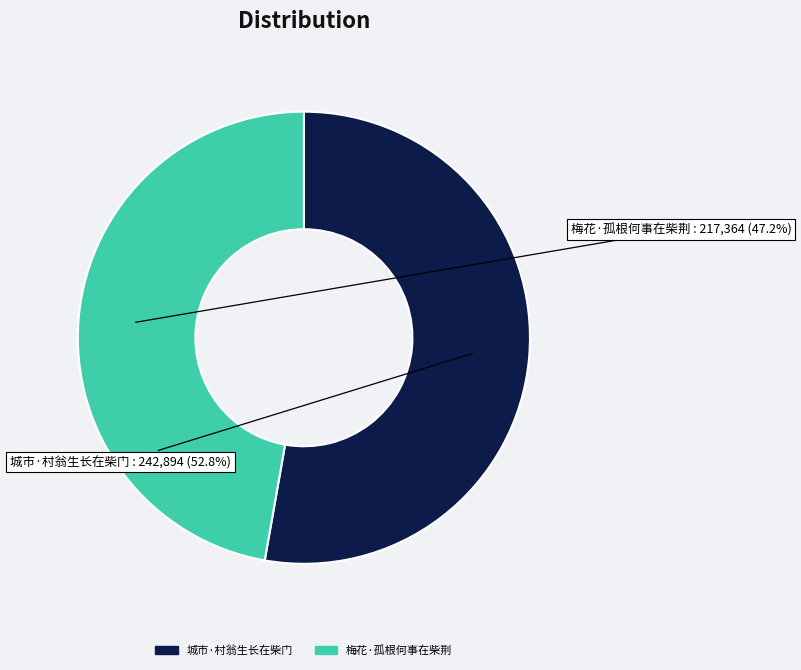

Which slice is the largest?

城市·村翁生长在柴门